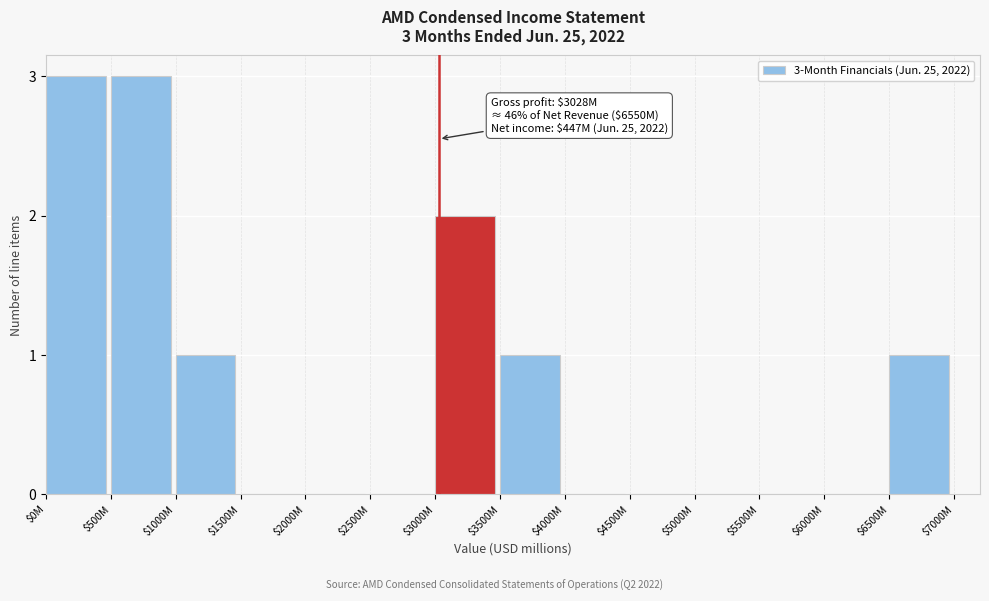

What is the maximum value shown in the chart?

3